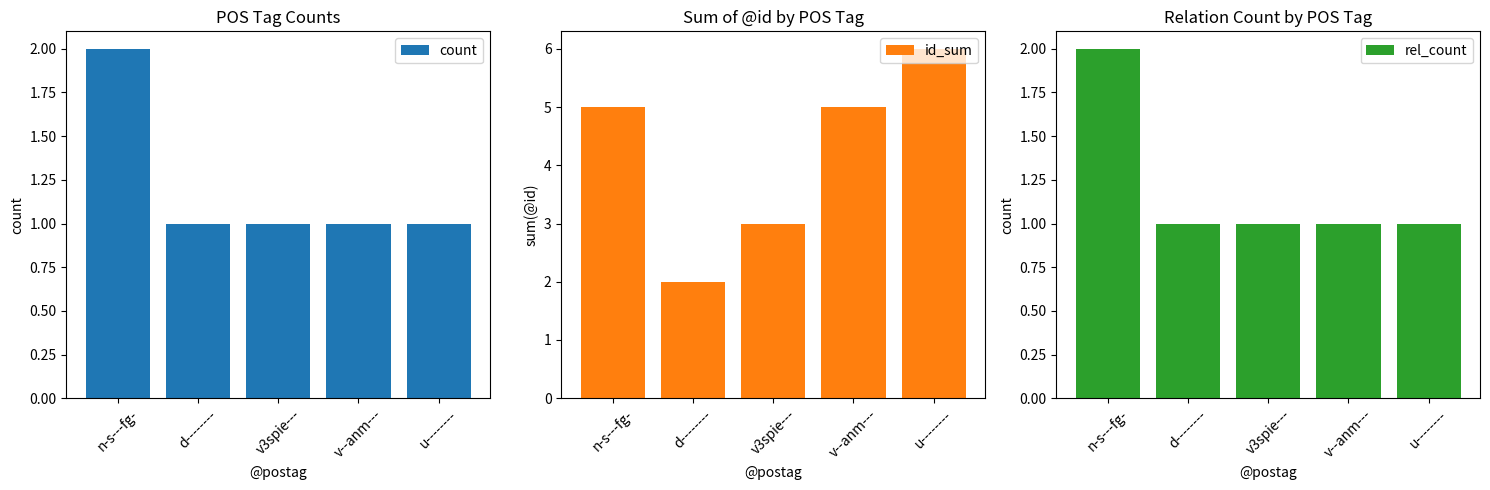

Which series has the largest total across all categories?

id_sum